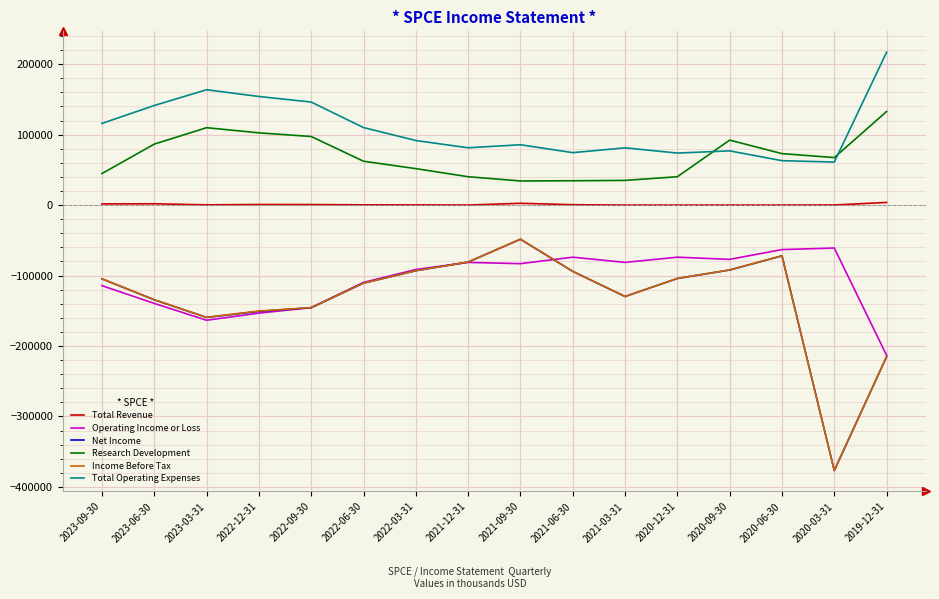

True or false: Income Before Tax and Operating Income or Loss cross at least once.

True